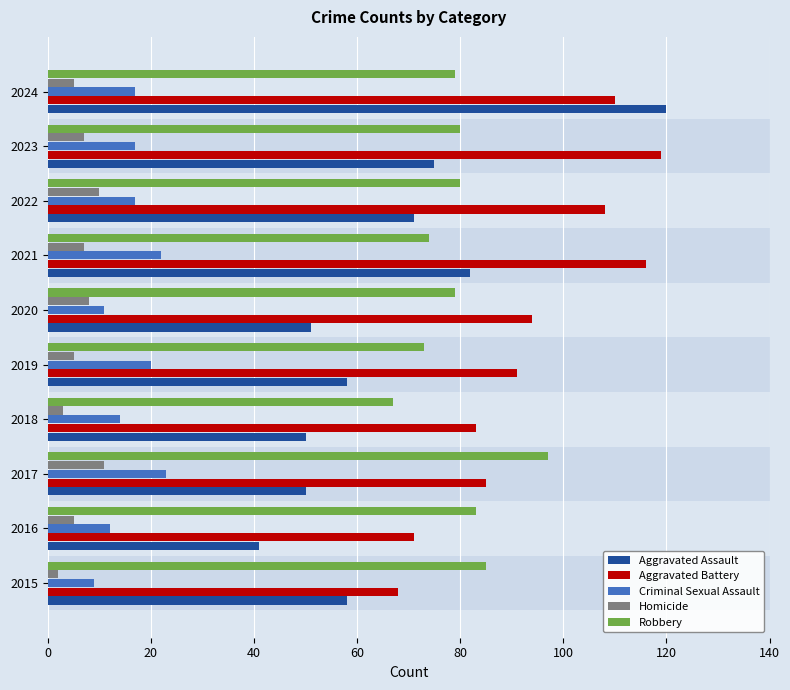

Count the number of data series in this chart.

5